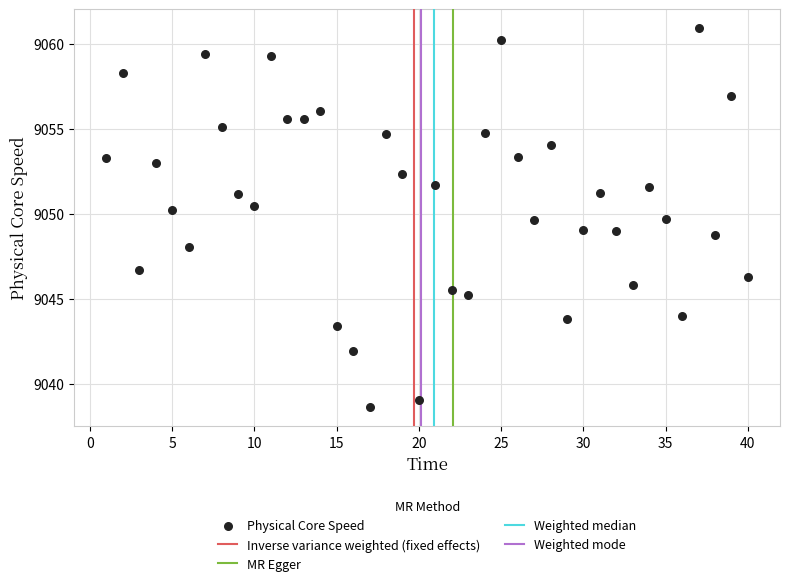

What is the range of X values (max minus min)?

39.0